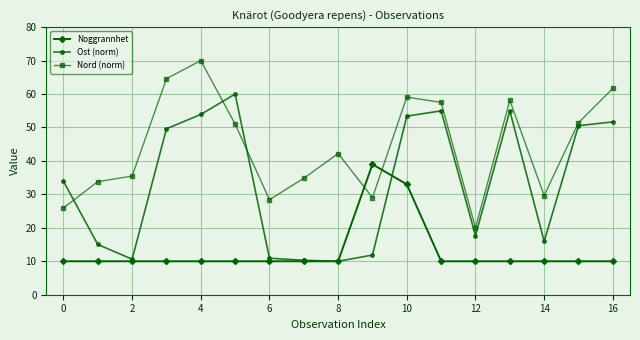

After their last crossing, which series has the higher values: Nord (norm) or Ost (norm)?

Nord (norm)